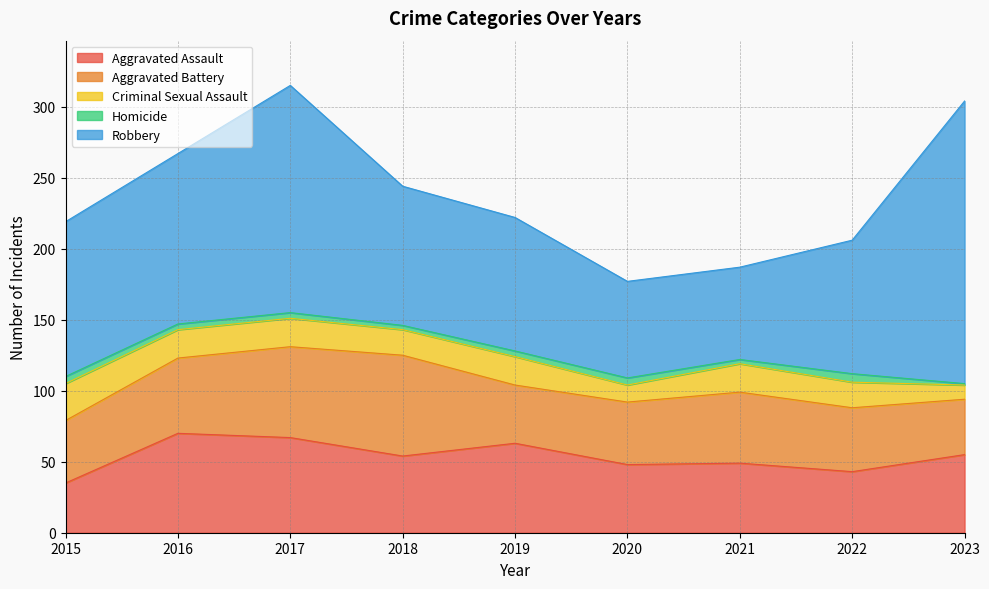

True or false: Aggravated Battery has a value of 69 at 2020.

False